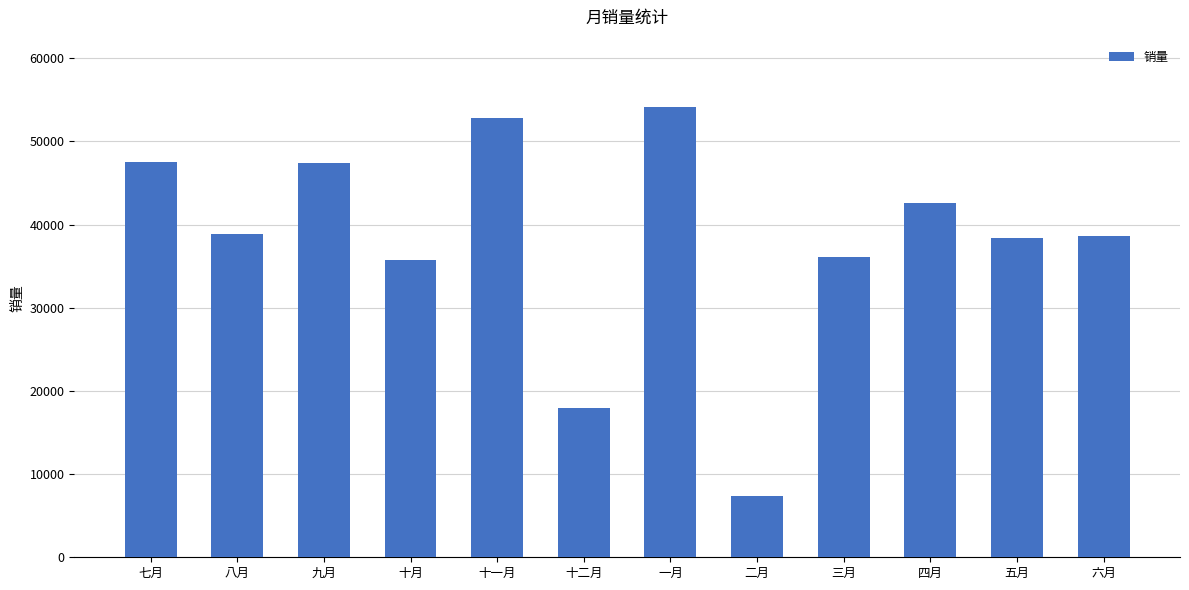

The value at 十月 is 15377. True or false?

False